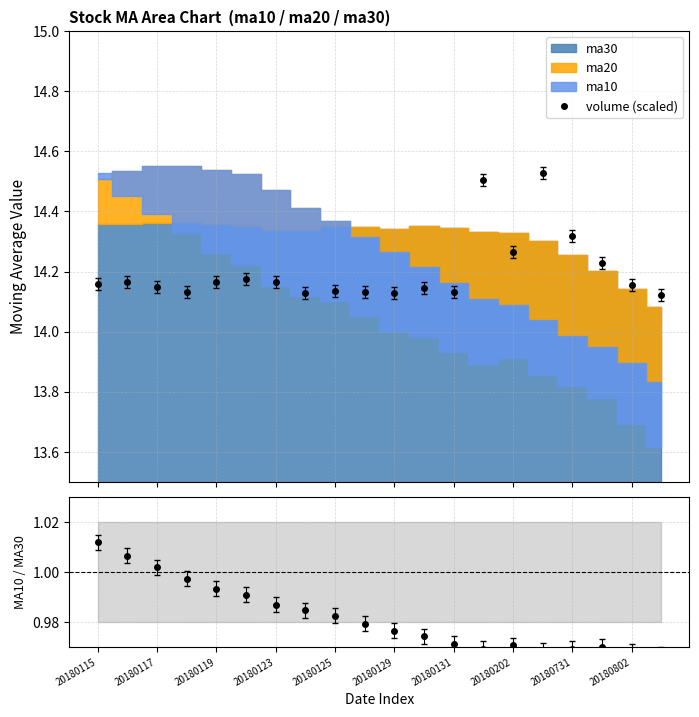

What is the maximum value shown in the chart?

14.5